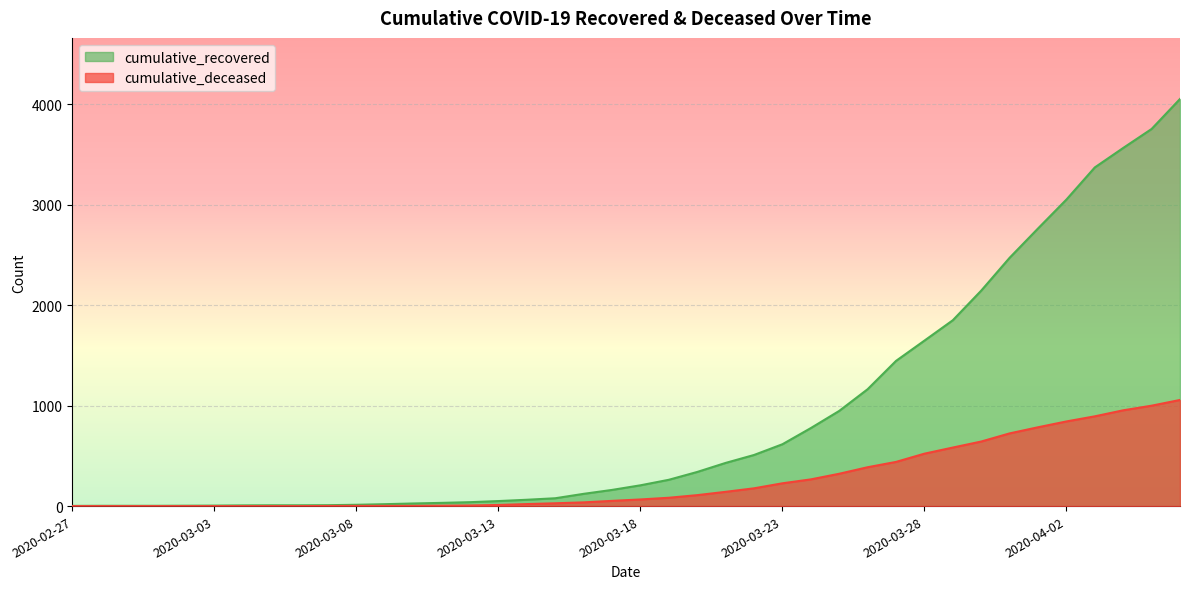

The value of cumulative_recovered at 2020-03-06 is 14. True or false?

False